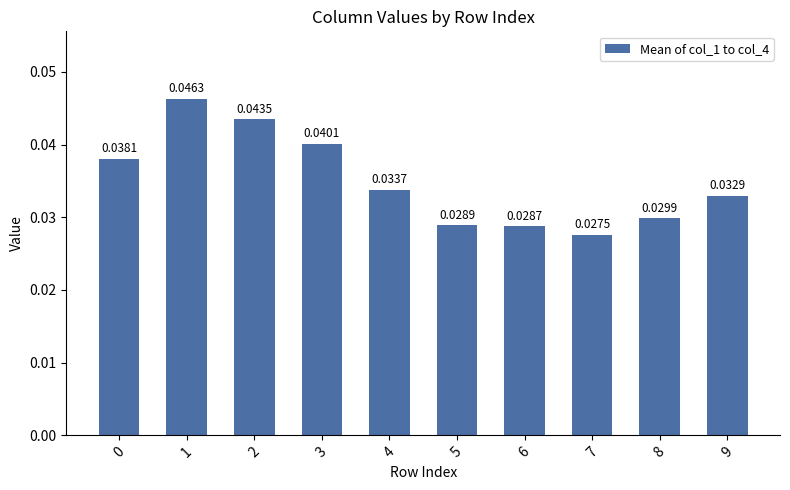

Count the values in the range 0 to 1.

10